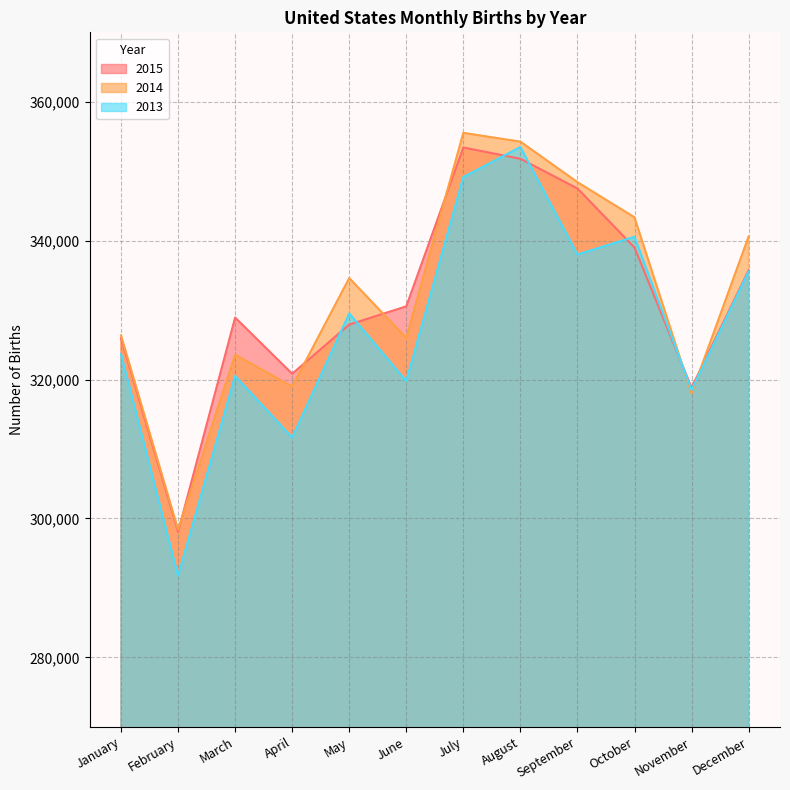

What is the sum of all 2015 values?

3978497